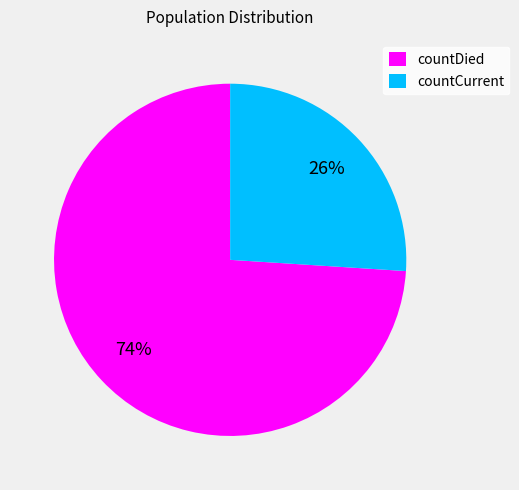

To the nearest percent, what is the combined percentage of countCurrent and countDied?

100%